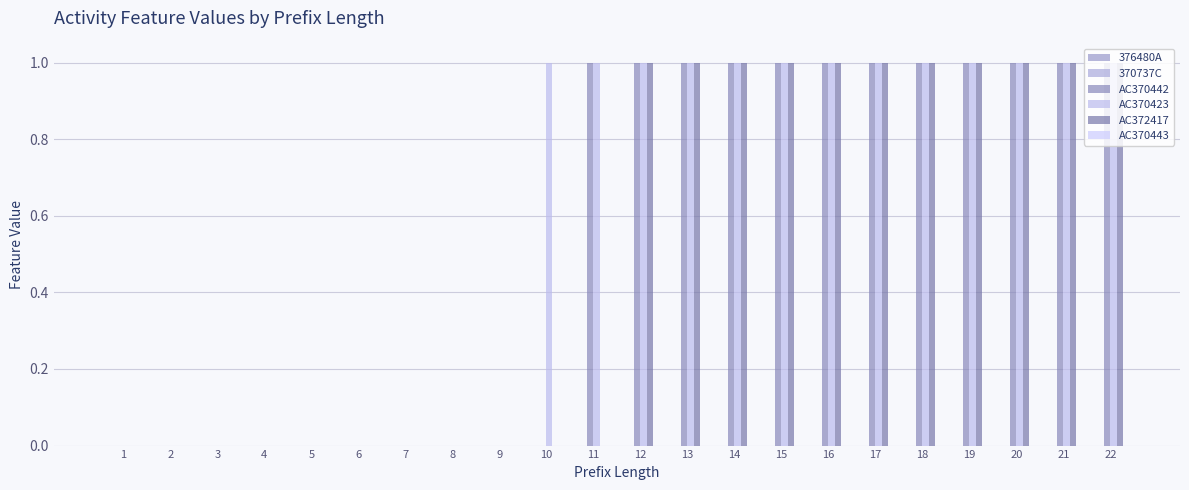

True or false: AC370442 has a value of 0 at 12.

False